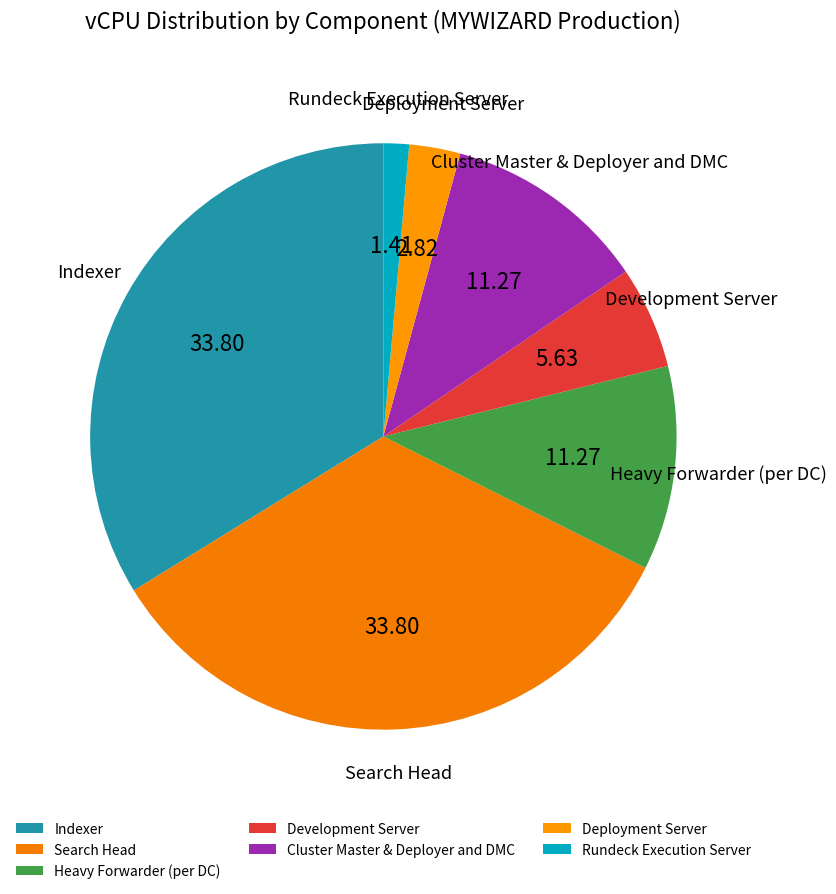

What is the smallest slice in the pie chart?

Rundeck Execution Server